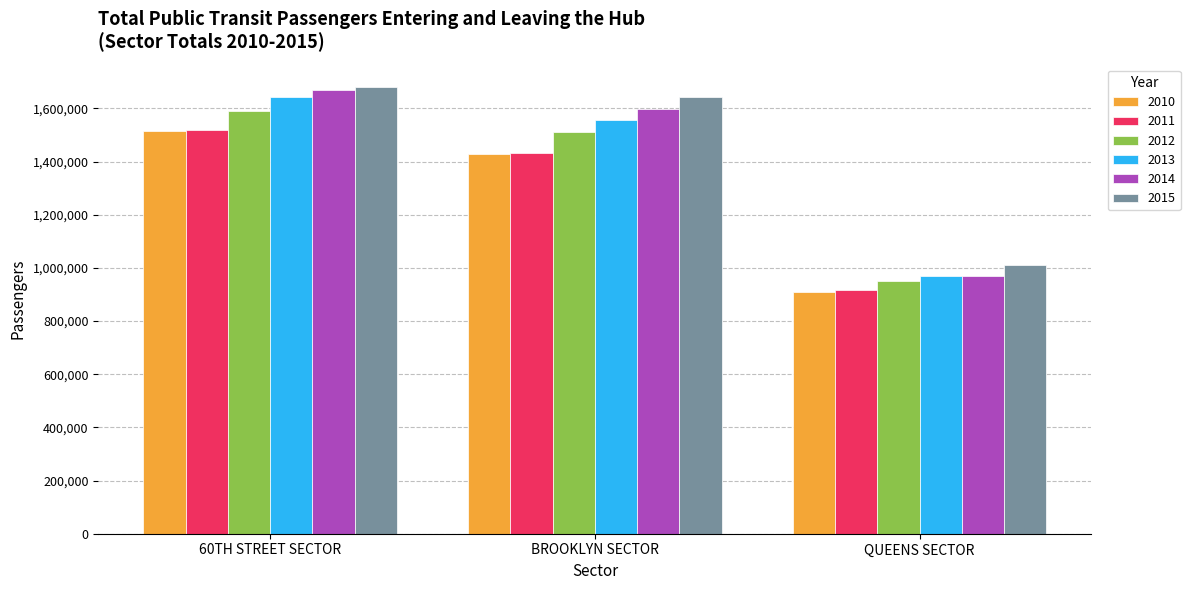

How many 2011 values are between 916255 and 1517537?

3